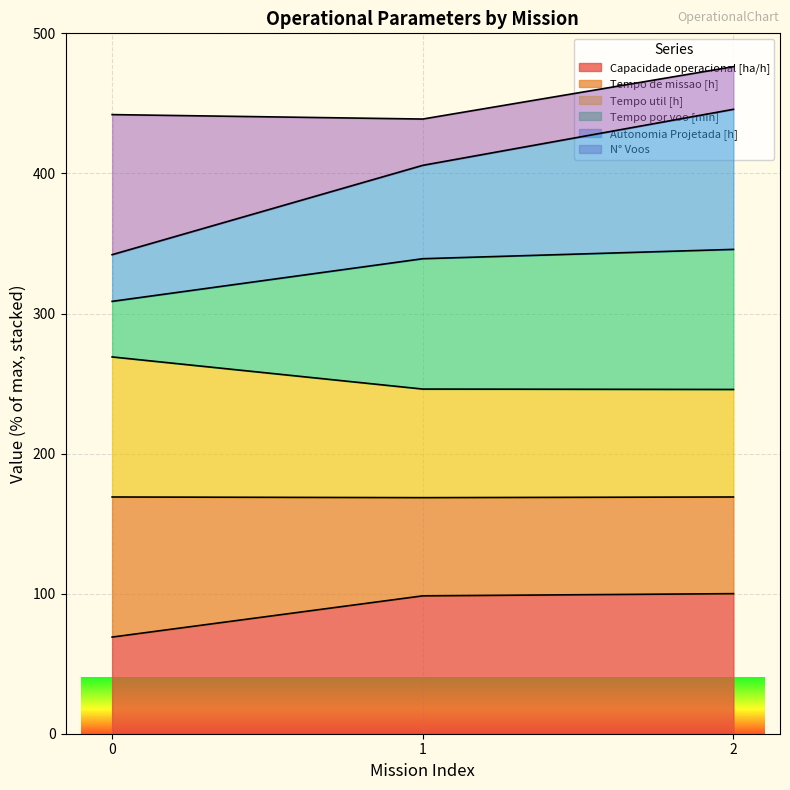

What is the value of the Capacidade operacional [ha/h] point at the 2nd from the left?

98.4